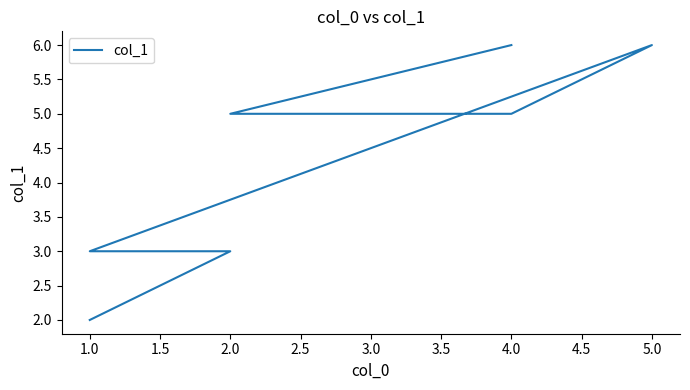

What is the greatest value displayed?

6